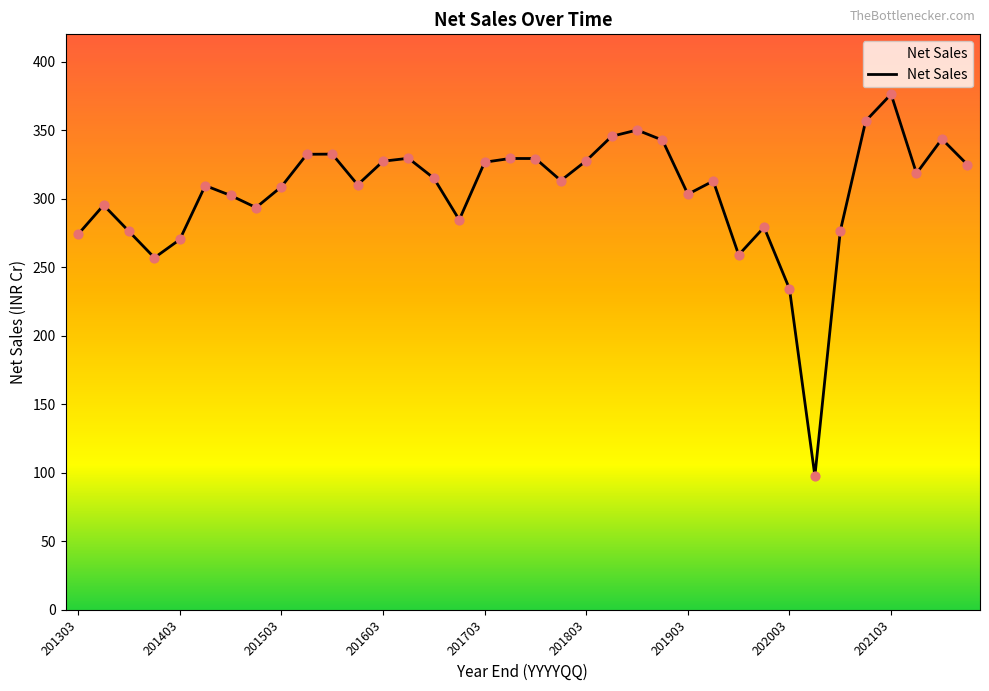

What is the difference between the maximum and minimum values?

278.7